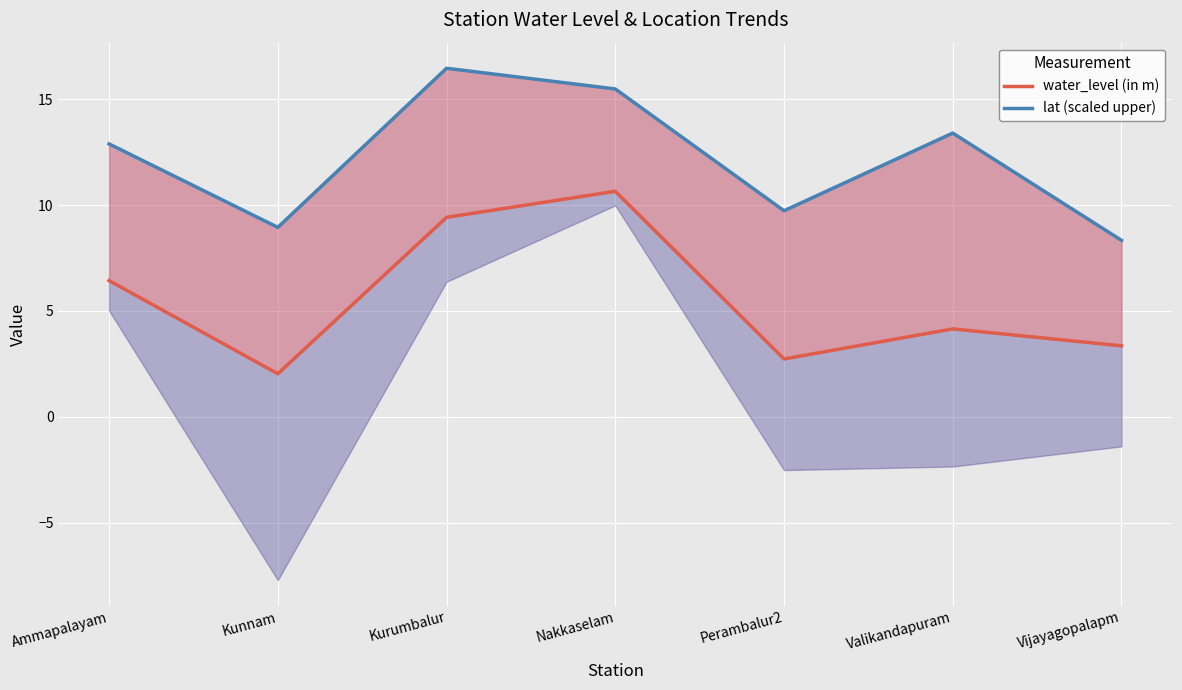

List the labels in order of water_level (in m) value, smallest first.

Kunnam, Perambalur2, Vijayagopalapm, Valikandapuram, Ammapalayam, Kurumbalur, Nakkaselam